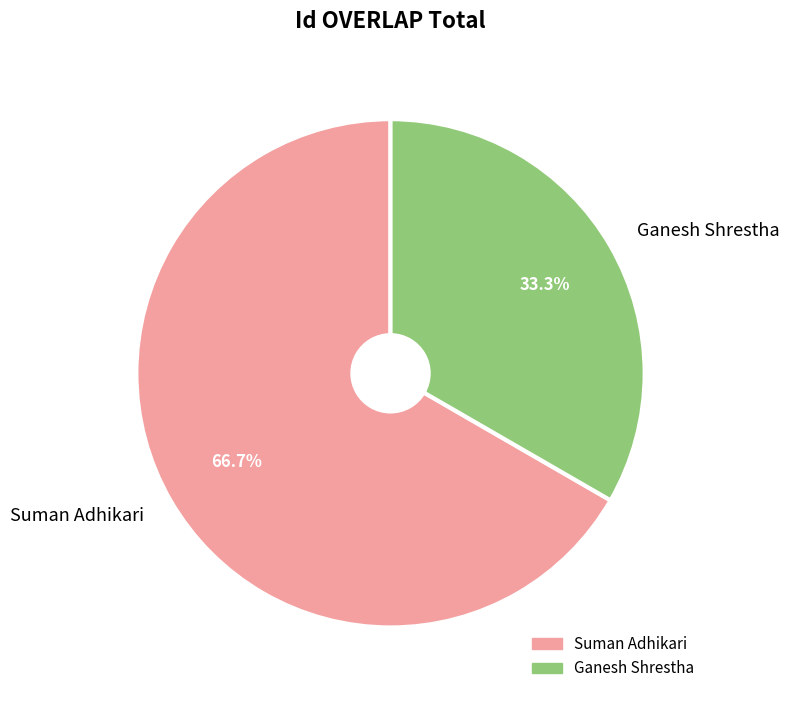

Is it true that Suman Adhikari is 67% of the pie?

True